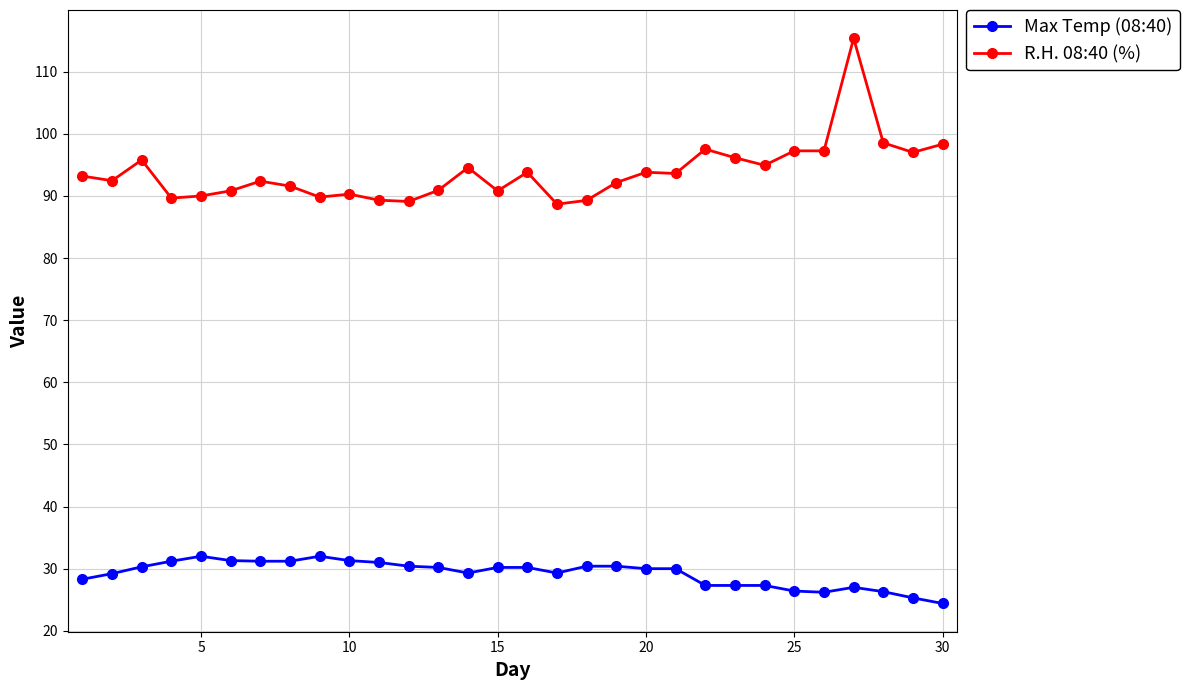

How many values in the R.H. 08:40 (%) series exceed 93?

15